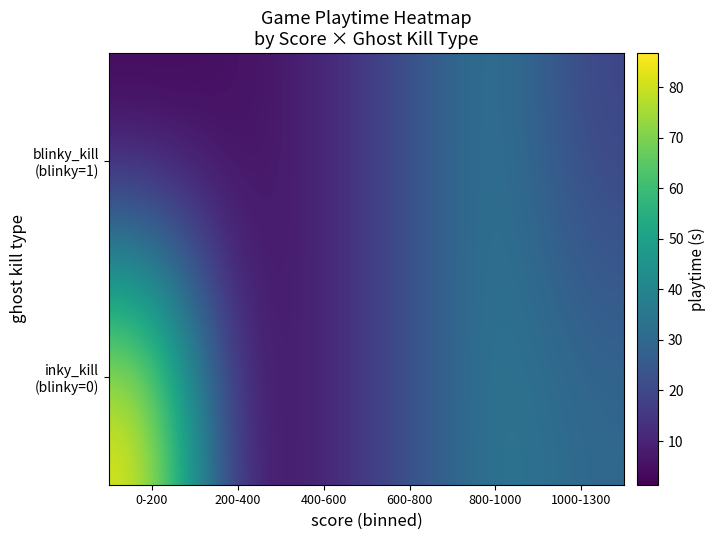

Rank the series at 1000-1300 from lowest to highest value.

blinky_kill (blinky=1), inky_kill (blinky=0)